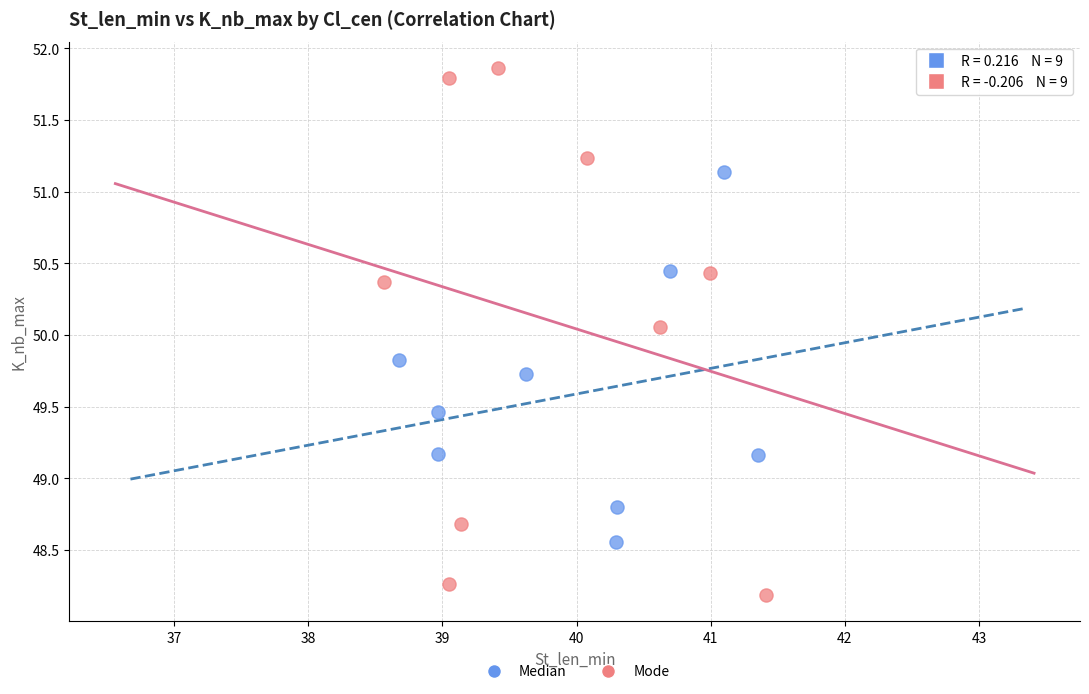

Which series reaches the minimum Y coordinate?

Mode